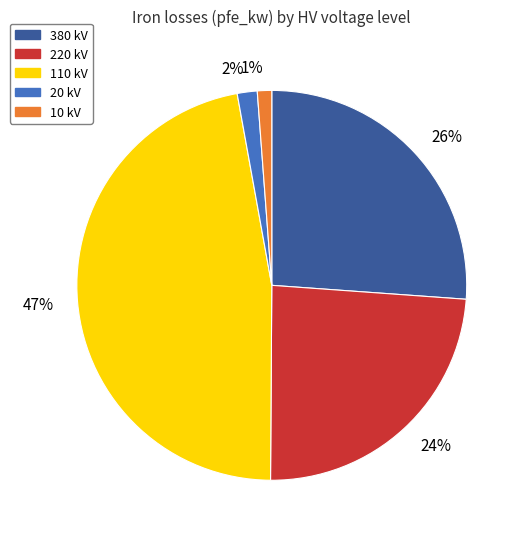

Is the sum of 2% and 1% greater than half?

No